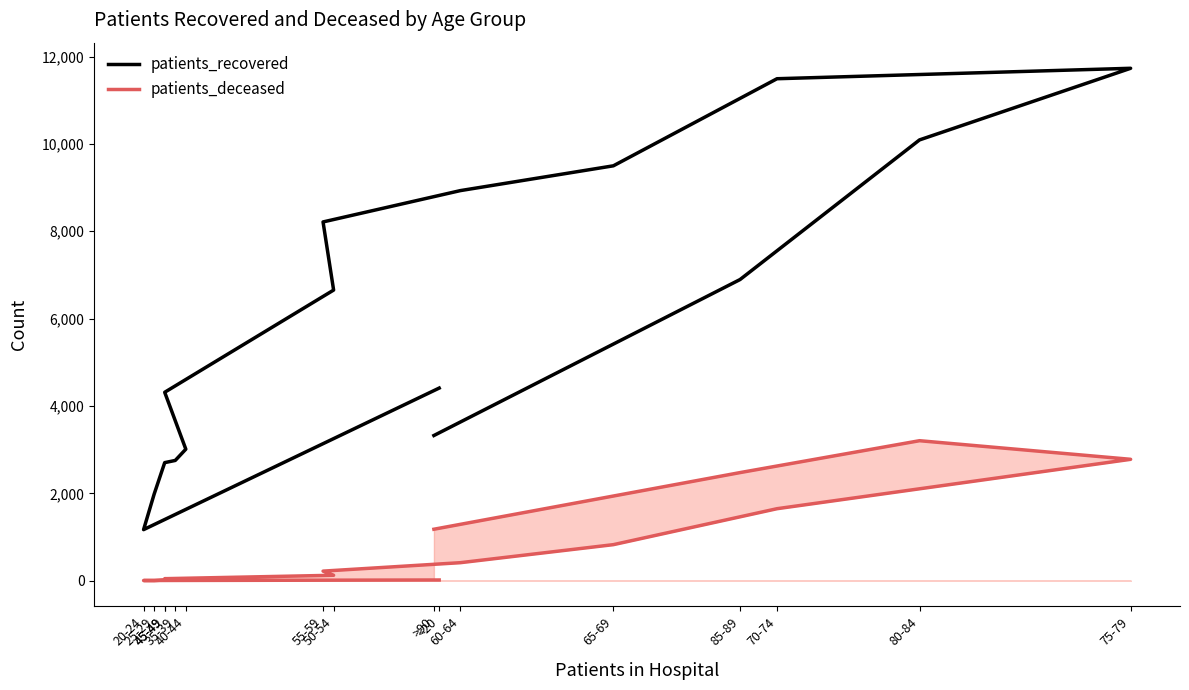

How many lines are shown in the chart?

2